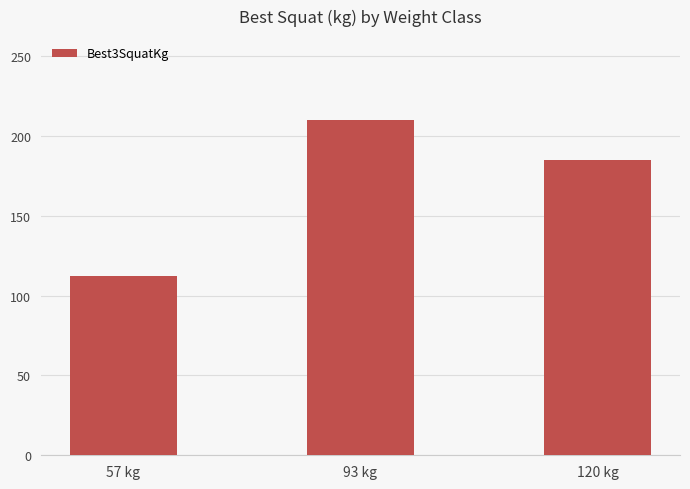

What is the greatest value displayed?

210.0